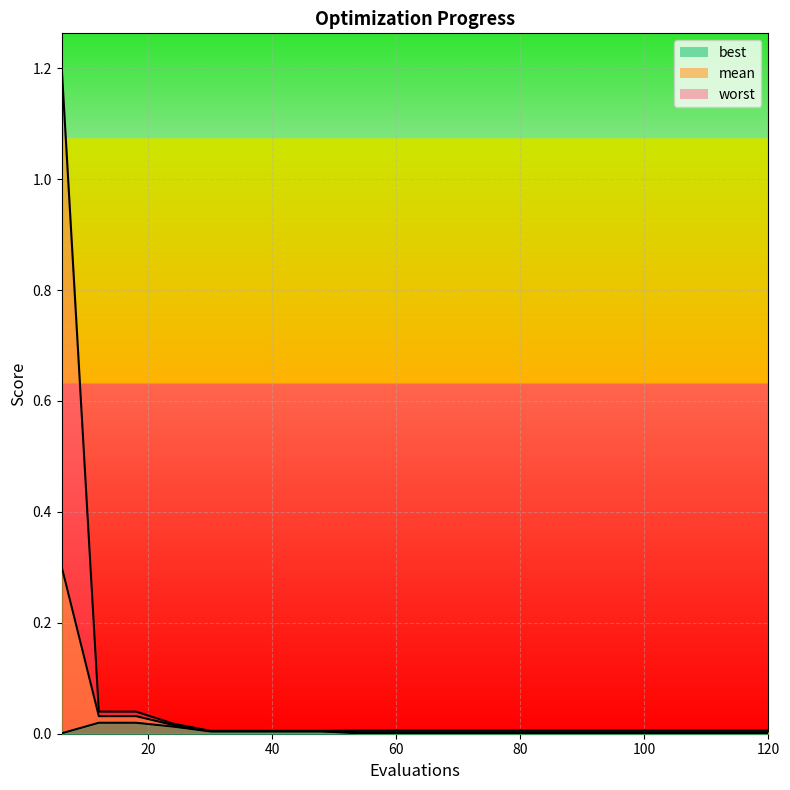

What are all the series names shown in the legend?

mean, best, worst